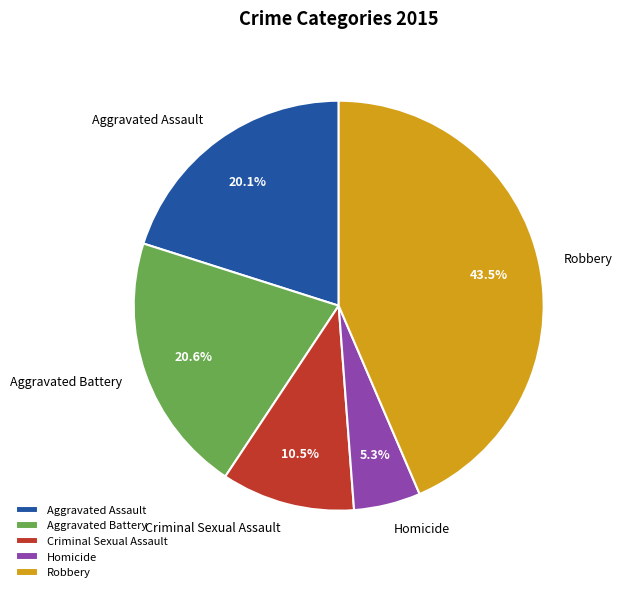

What is the ratio of the value at Homicide to the value at Aggravated Assault?

0.3